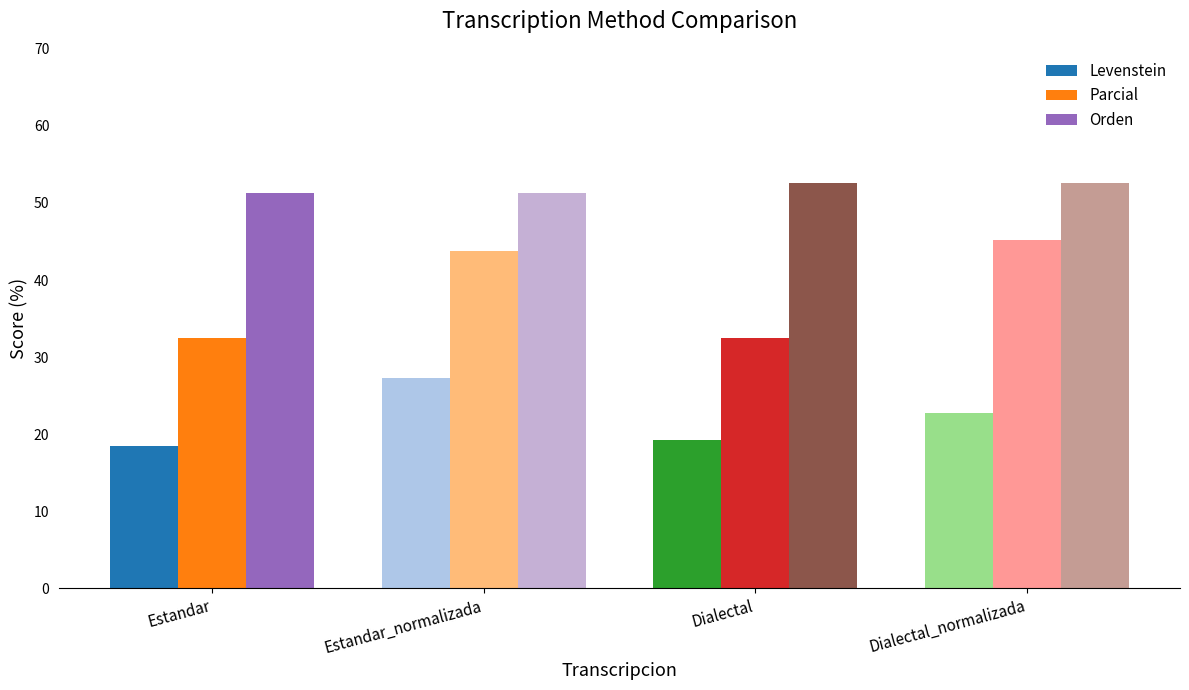

Which series has the largest range (max minus min)?

Parcial